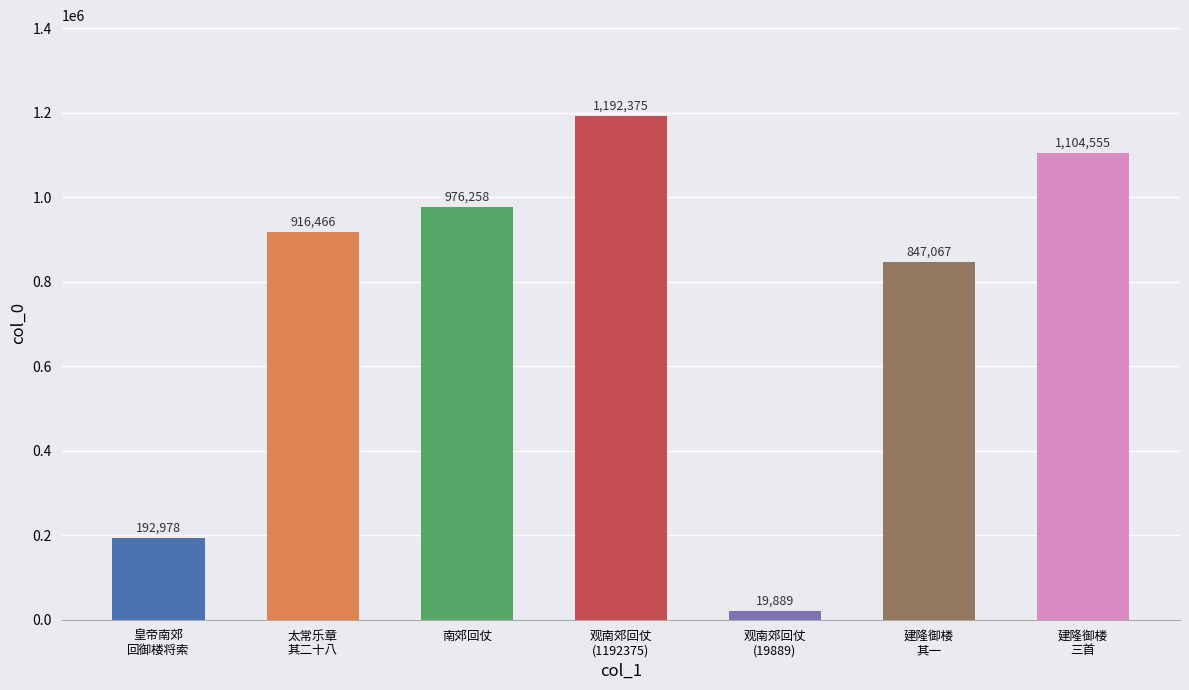

How many categories are shown in the chart?

7